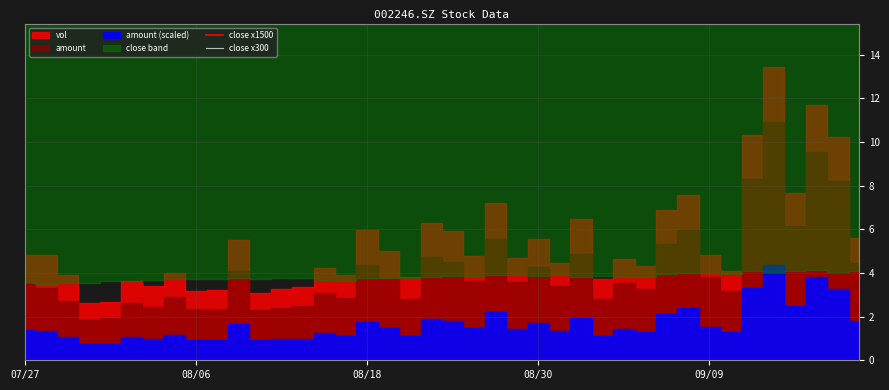

What is the highest value of the close x1500 series?

12405